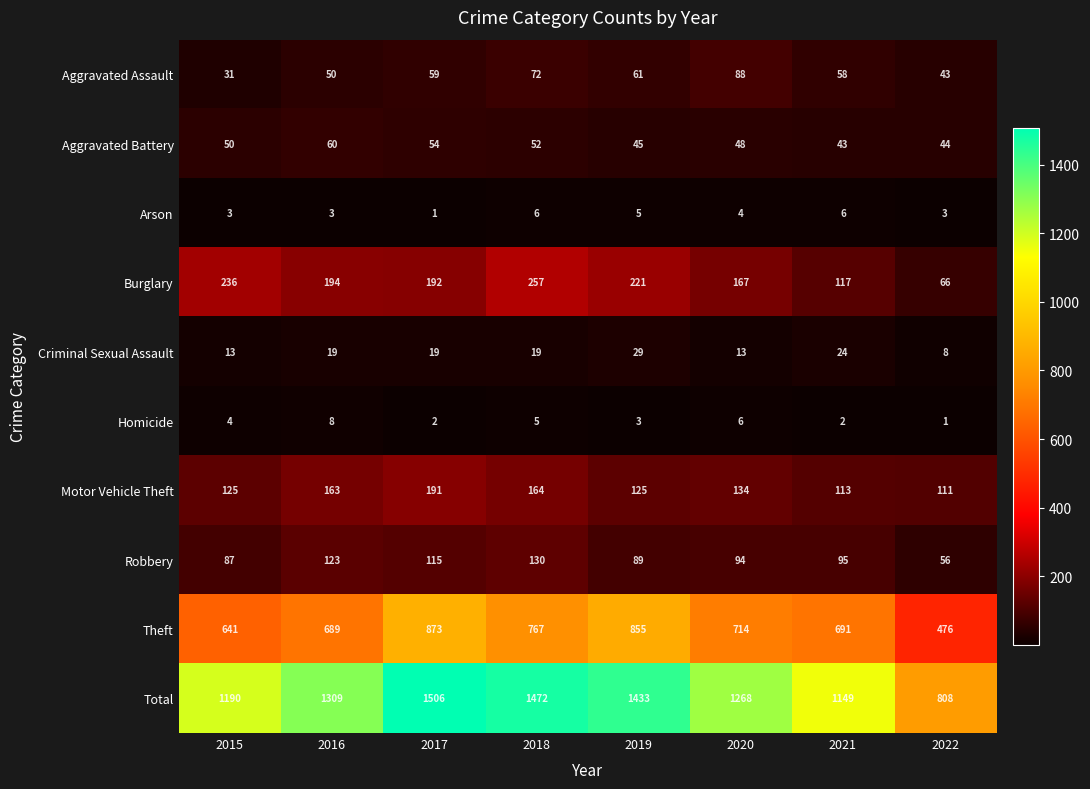

List the series in order of their peak value, highest first.

Total, Theft, Burglary, Motor Vehicle Theft, Robbery, Aggravated Assault, Aggravated Battery, Criminal Sexual Assault, Homicide, Arson